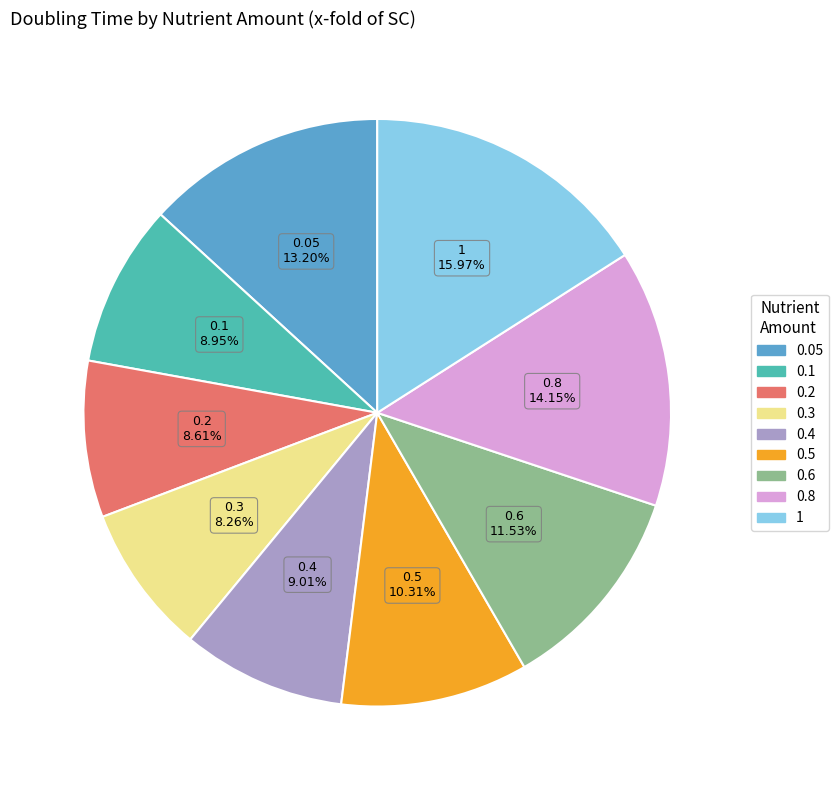

Is there a majority slice in this chart?

No